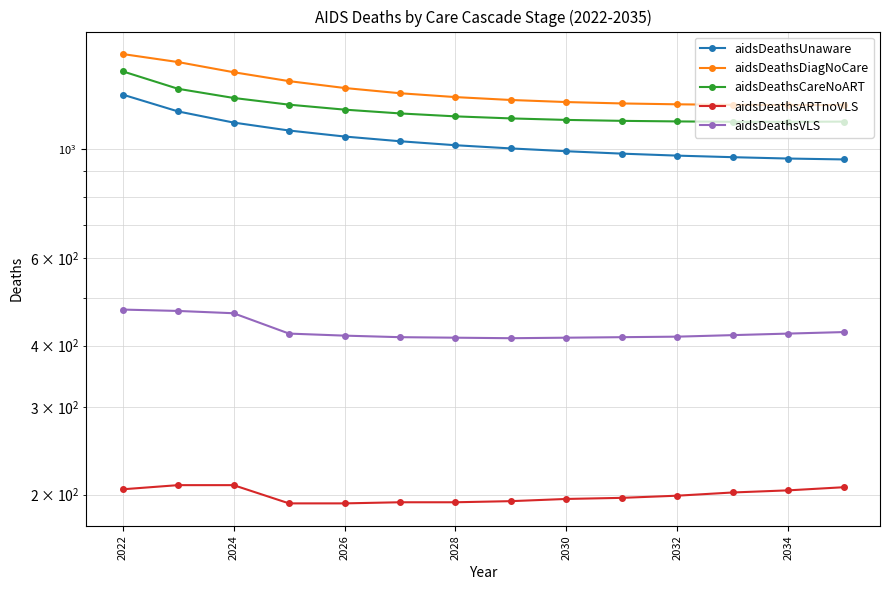

What position from the right is 2024?

12